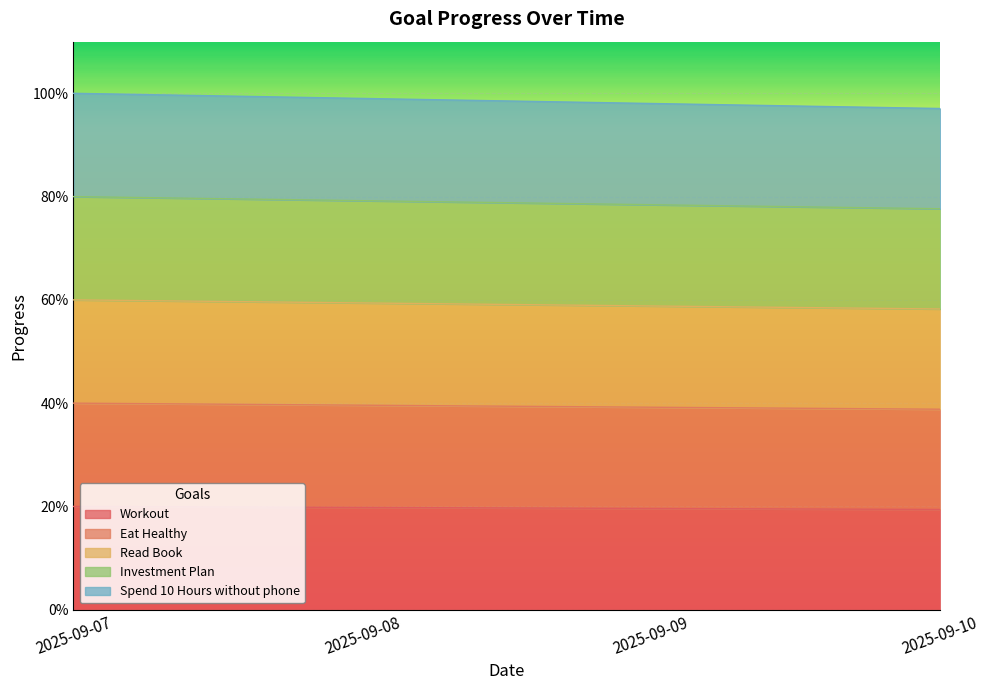

The Workout series shows 0.2 at 2025-09-10. True or false?

True